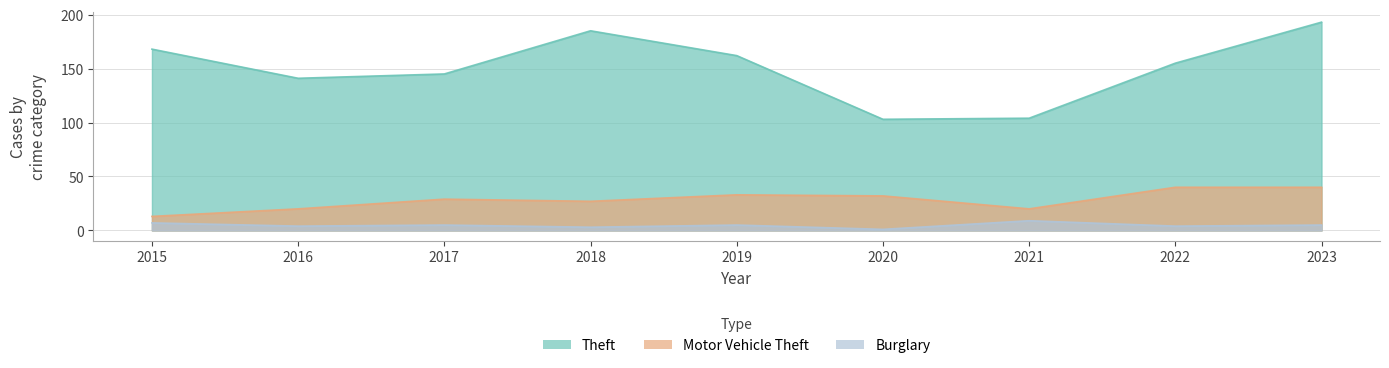

What is the approximate value of Theft at 2021, to the nearest 10?

100